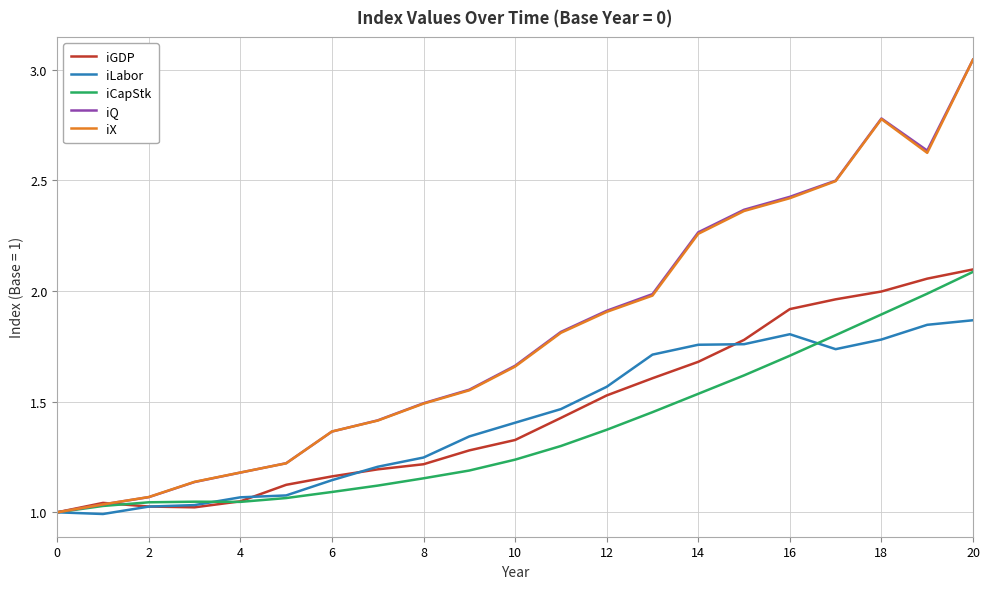

True or false: iCapStk and iLabor intersect in this chart.

True